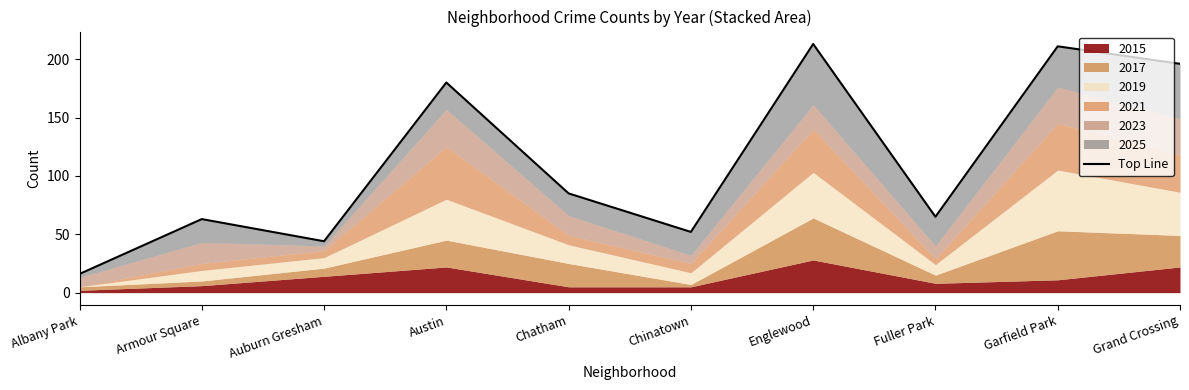

What is the average value?

112